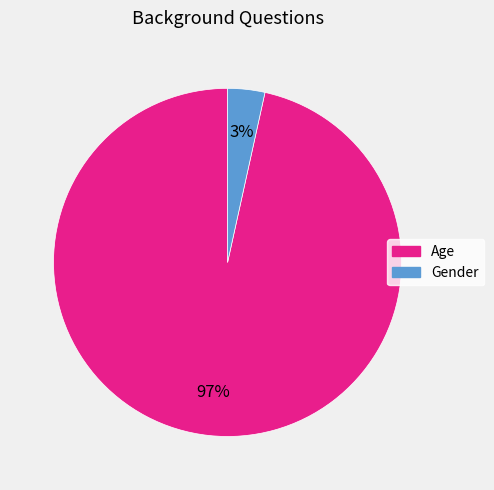

Which slice is the smallest?

Gender